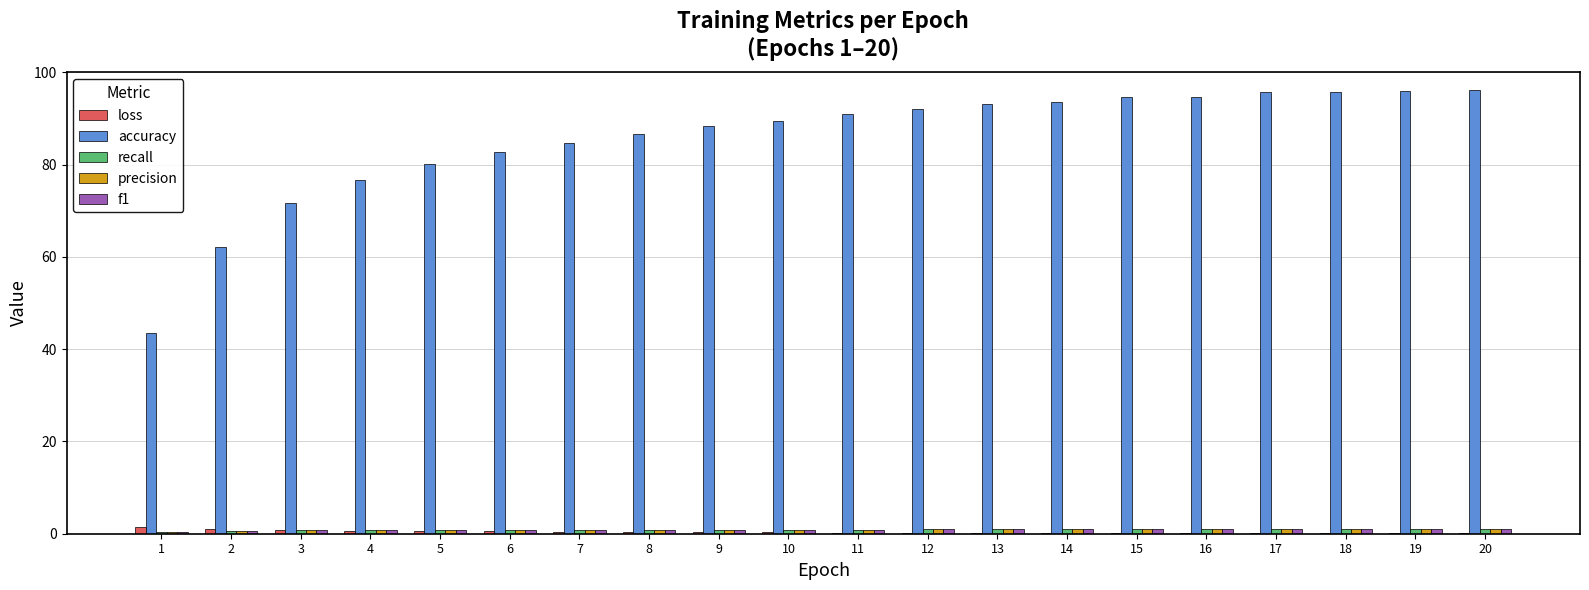

Which series changed the most between 4 and 16?

accuracy